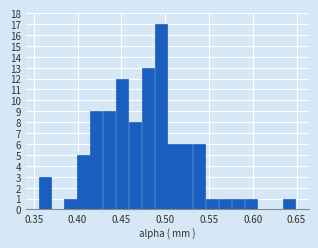

Read against the x-axis, roughly where is the centre of the tallest bar?

0.495